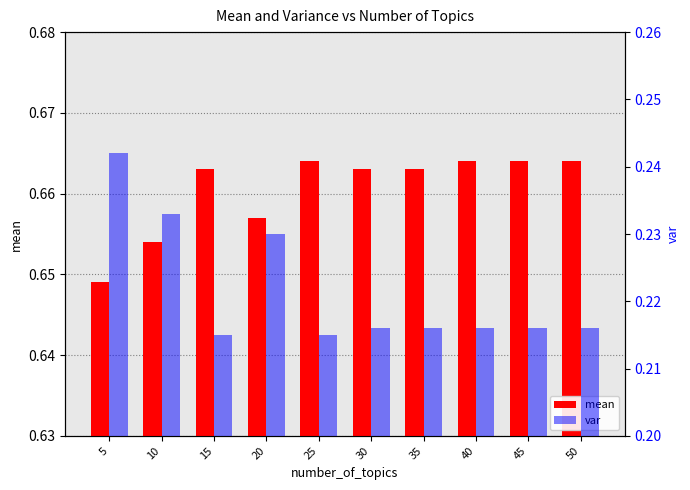

Read the var value at 10.

0.2